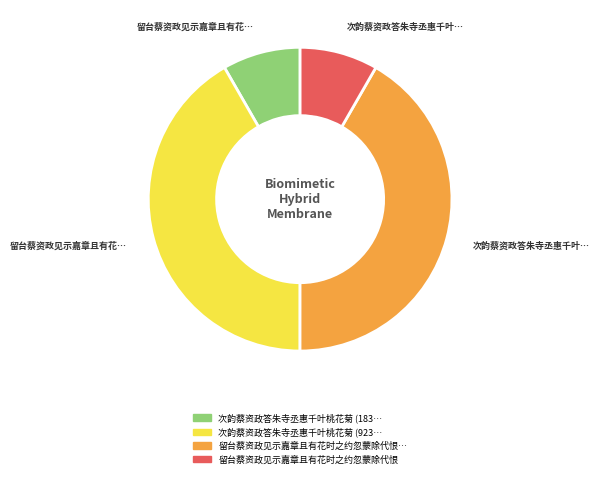

Is there any slice that represents more than half of the pie?

No